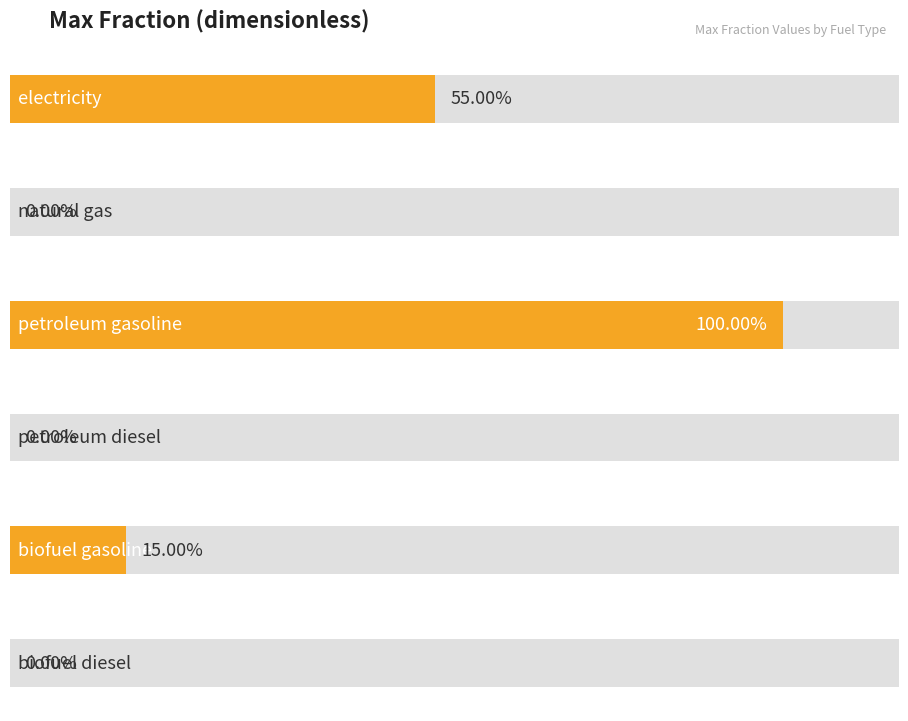

What is the value of the 5th bar from the left?

0.1